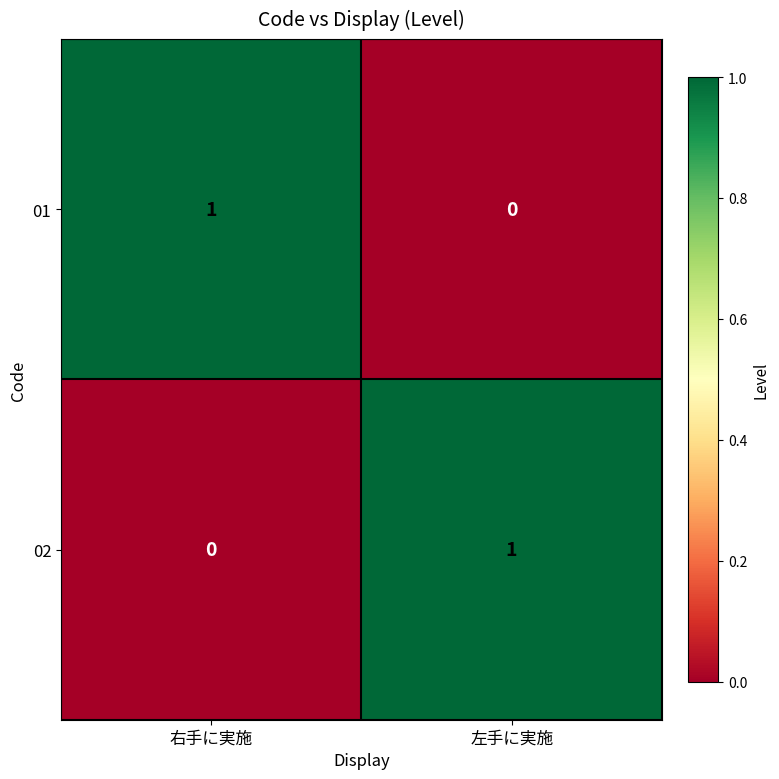

At 左手に実施, list the series in order from smallest to largest.

01, 02